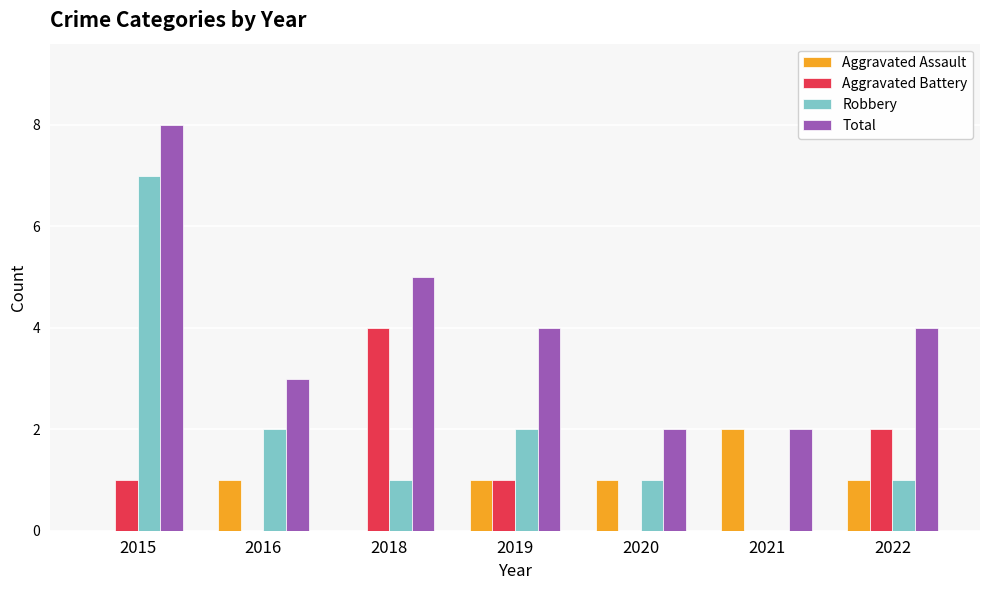

At which label does Aggravated Assault reach its peak?

2021